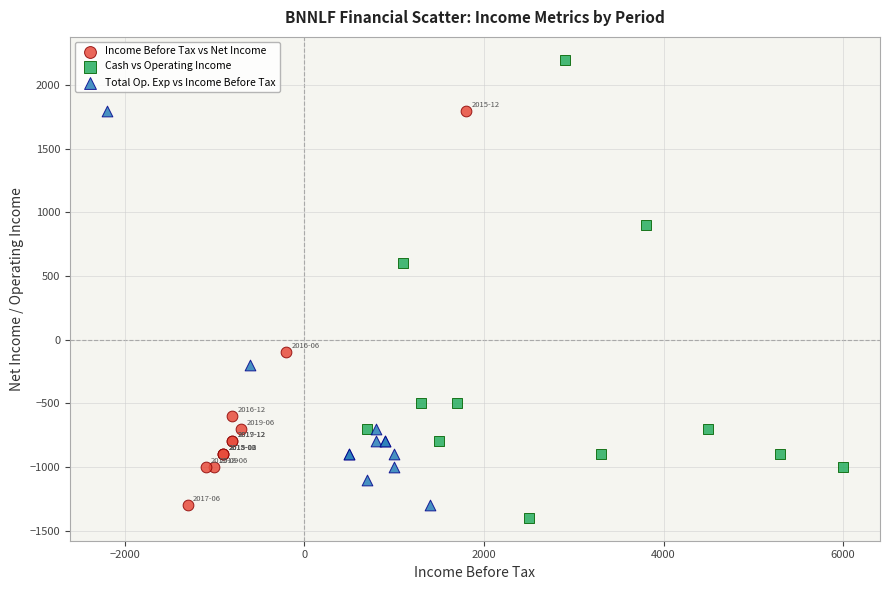

Which series has the largest Y range (max minus min)?

Cash vs Operating Income